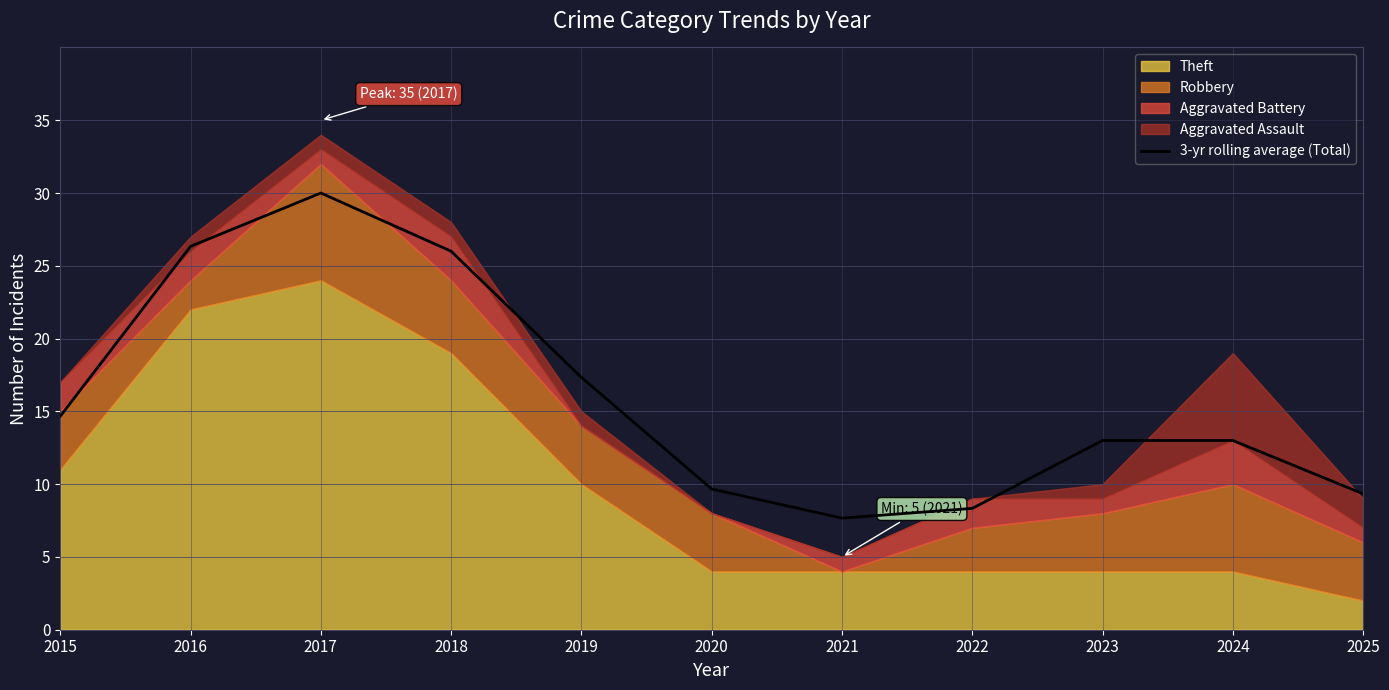

The value of 3-yr rolling average (Total) at 2020 is 9.7. True or false?

True